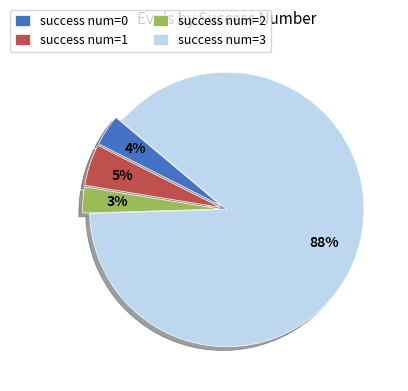

True or false: success num=2 accounts for 3% of the total.

True